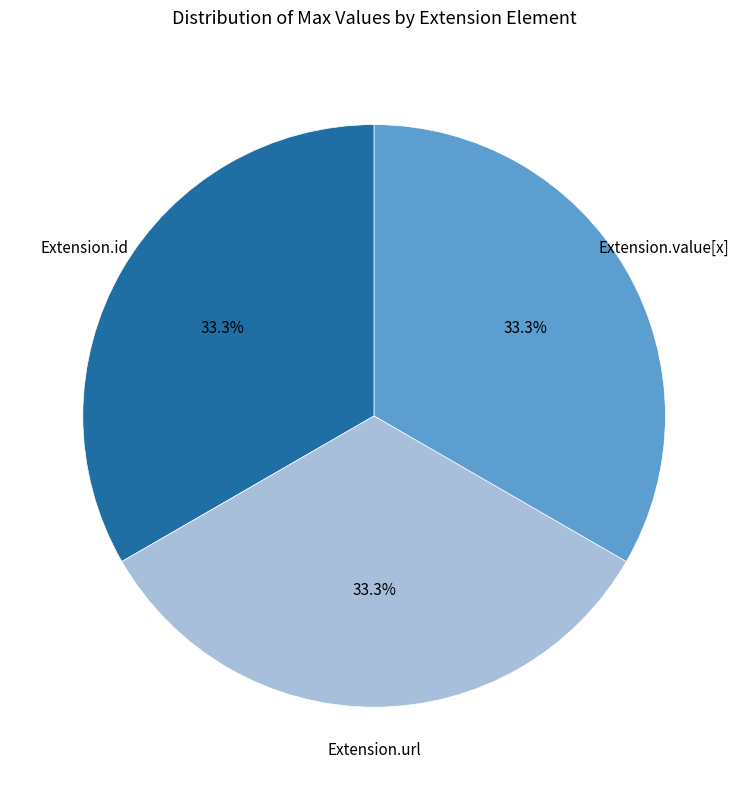

Count the number of slices in the pie.

3